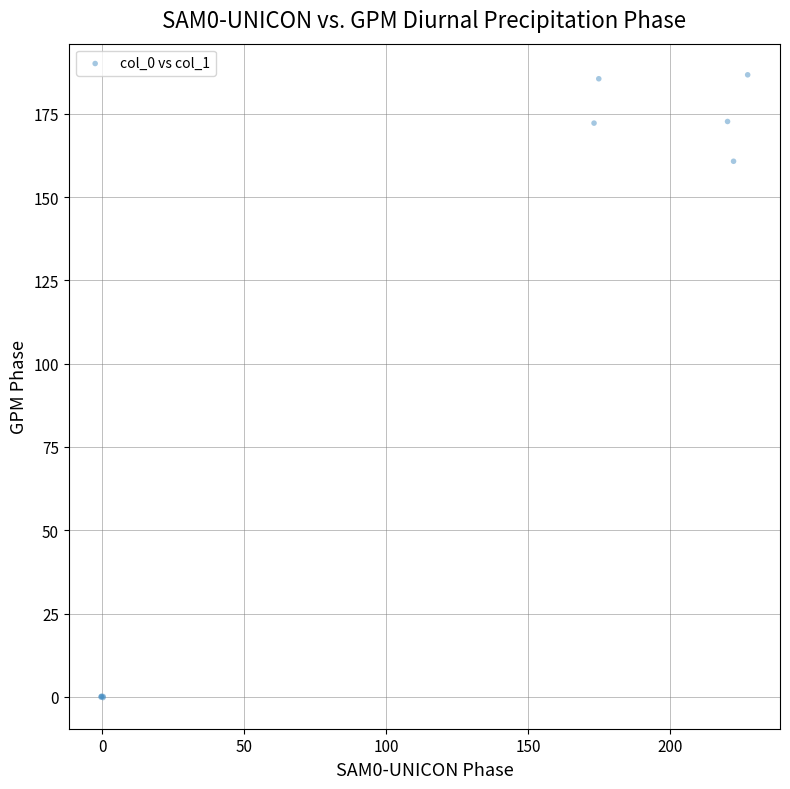

What Y value in the scatter plot is closest to 93?

160.8